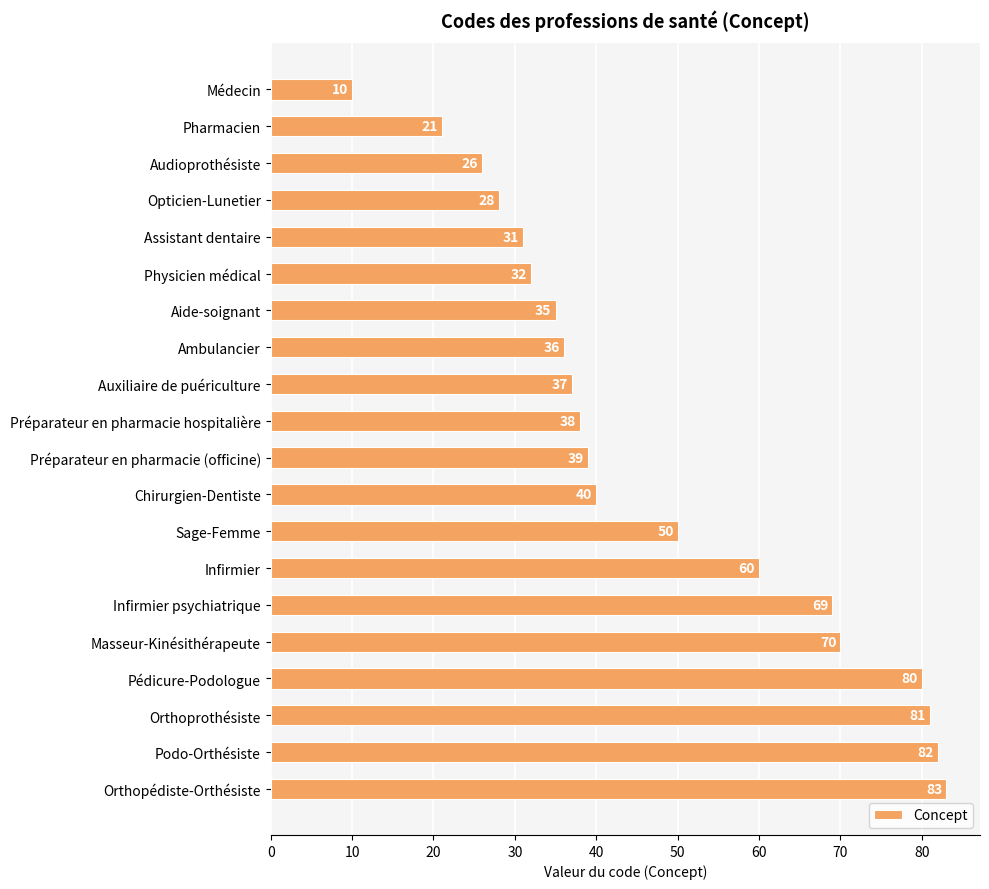

List the labels in order of value, smallest first.

Médecin, Pharmacien, Audioprothésiste, Opticien-Lunetier, Assistant dentaire, Physicien médical, Aide-soignant, Ambulancier, Auxiliaire de puériculture, Préparateur en pharmacie hospitalière, Préparateur en pharmacie (officine), Chirurgien-Dentiste, Sage-Femme, Infirmier, Infirmier psychiatrique, Masseur-Kinésithérapeute, Pédicure-Podologue, Orthoprothésiste, Podo-Orthésiste, Orthopédiste-Orthésiste